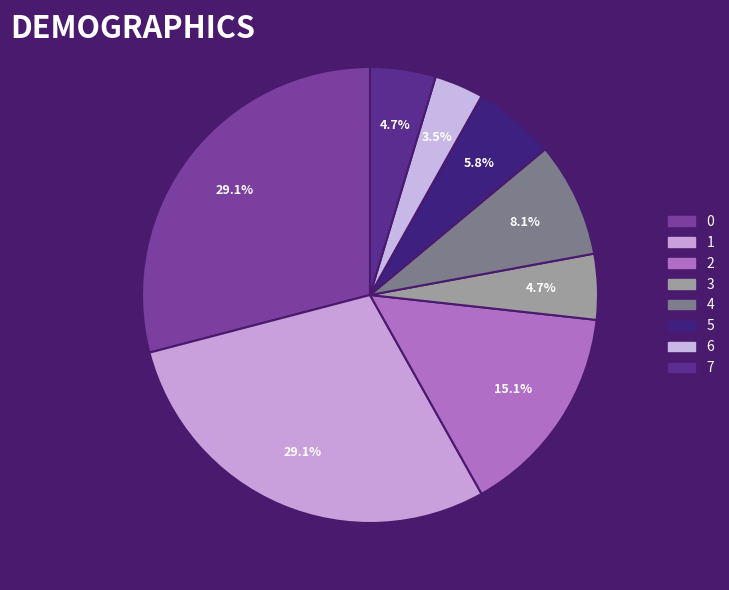

Is 0 the majority of the pie?

No